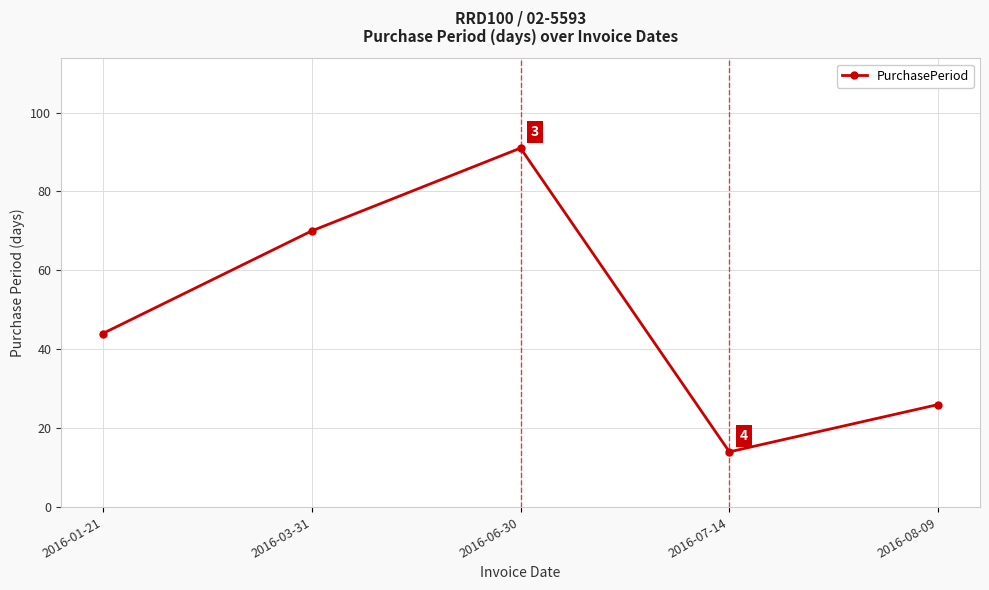

Is it true that the value at 2016-07-14 is 22?

False